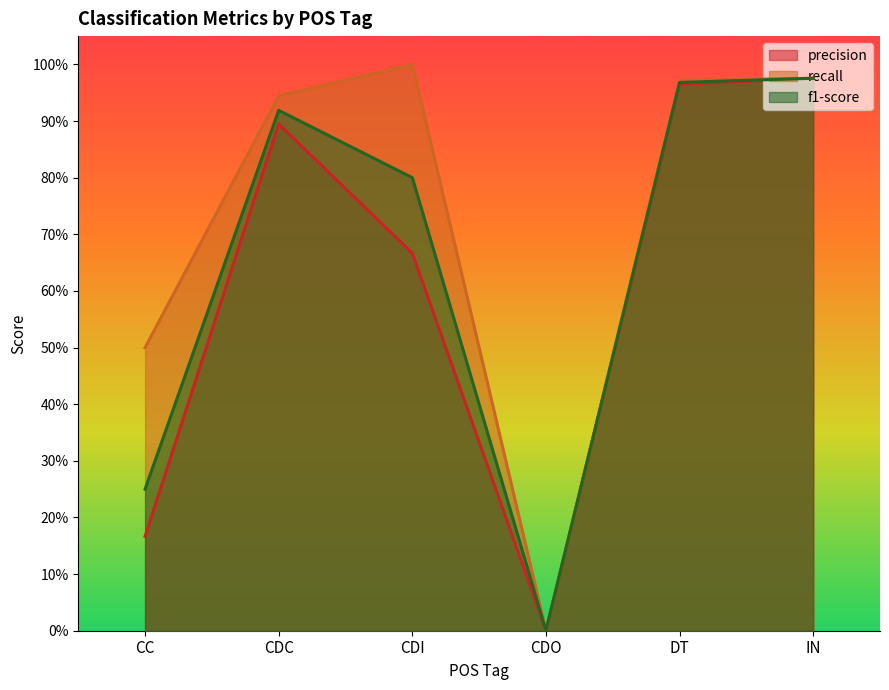

Does the chart have visible grid lines?

No